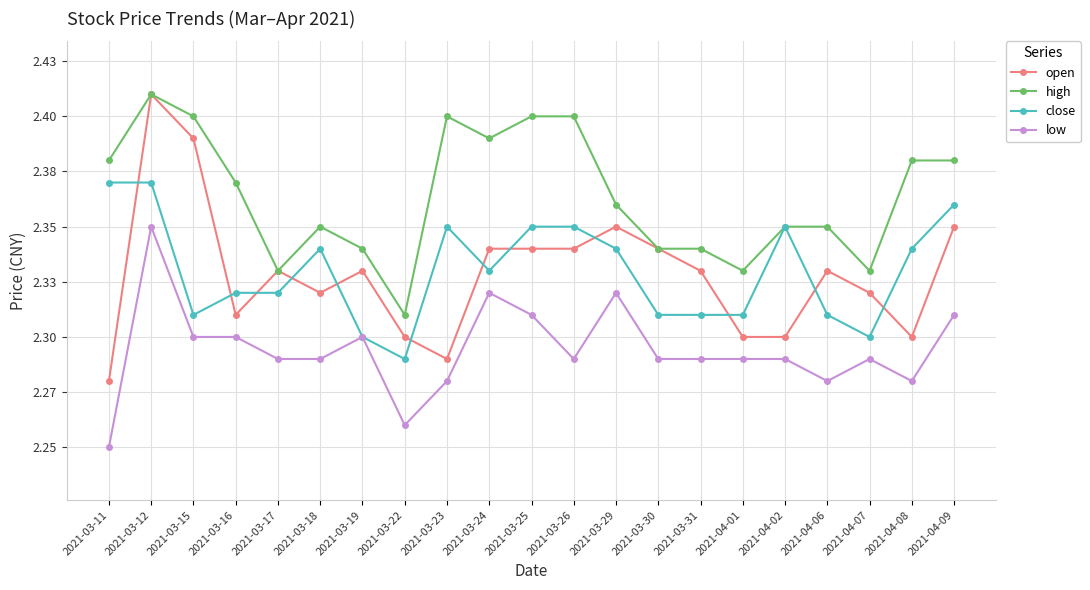

At which category is the sum across all series the highest?

2021-03-12